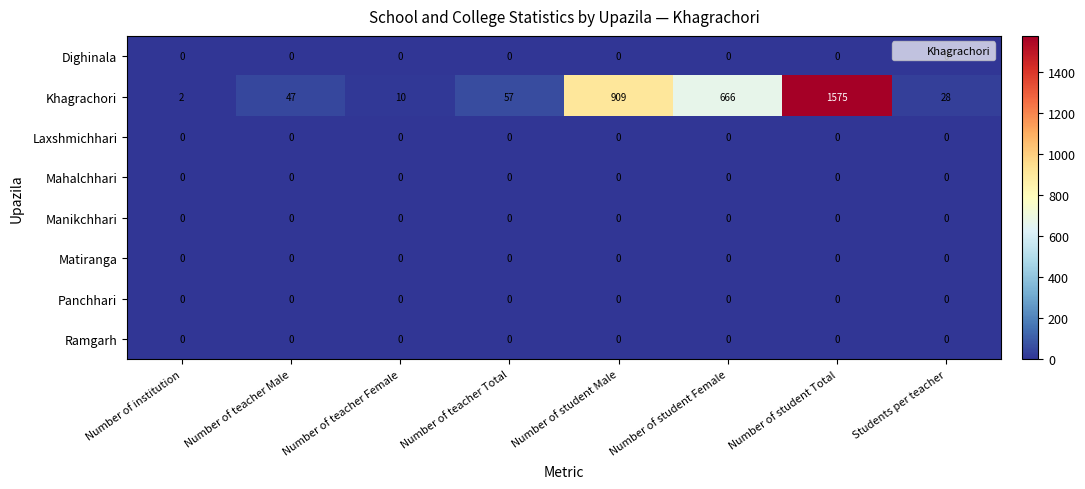

What is the difference between the Khagrachori values at Number of teacher Male and Number of teacher Total?

10